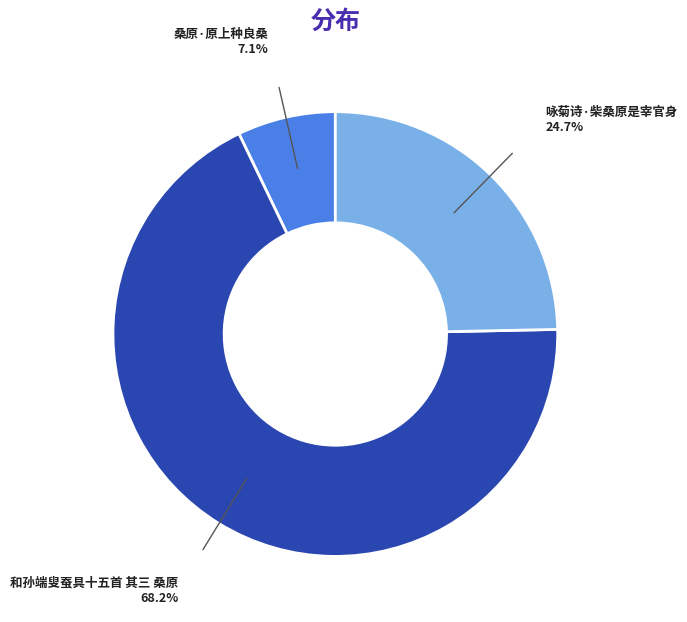

True or false: 桑原·原上种良桑 accounts for 1% of the total.

False